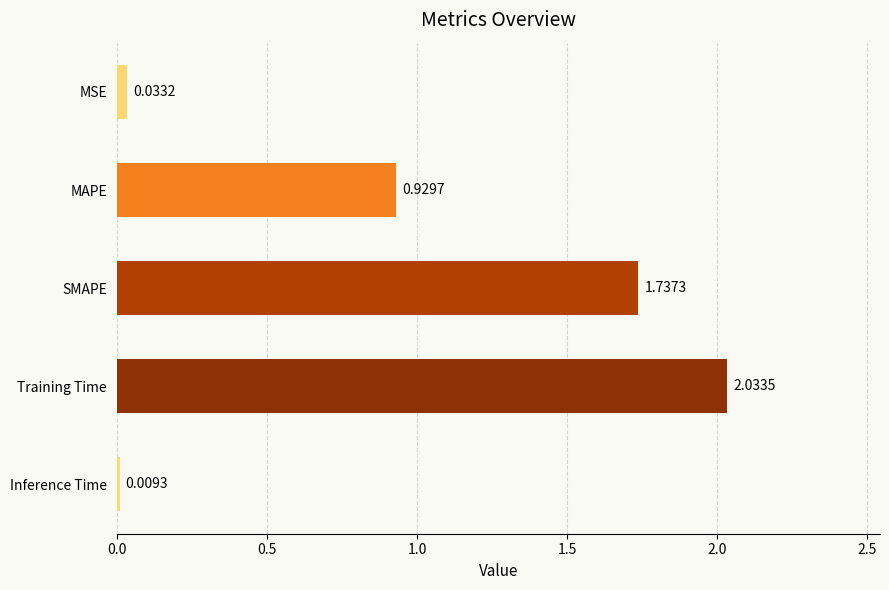

What is the label of the 5th bar from the bottom?

MSE